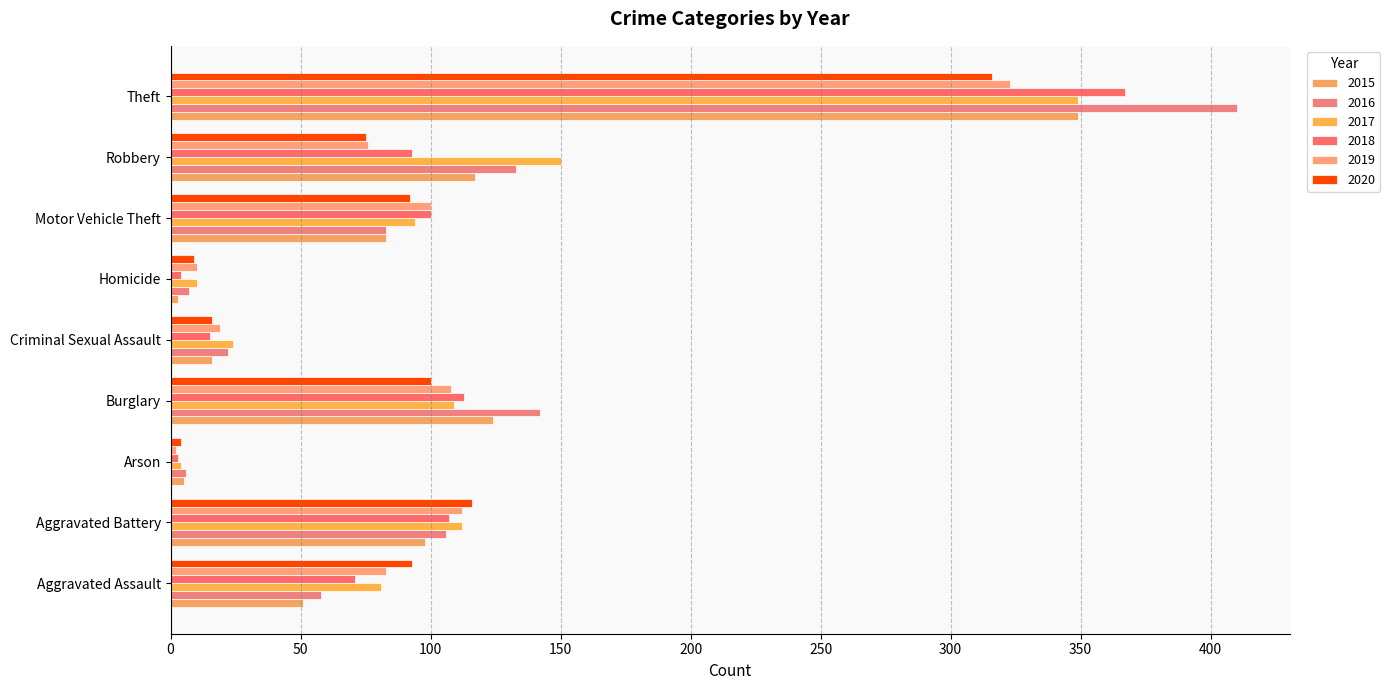

What is the difference between the second highest and minimum values in the 2020 series?

112